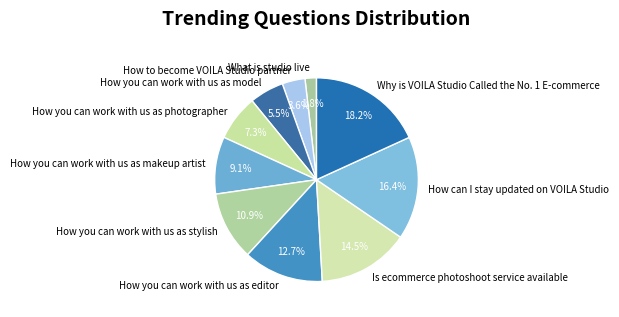

To the nearest percent, what percentage of the pie is How can I stay updated on VOILA Studio?

16%